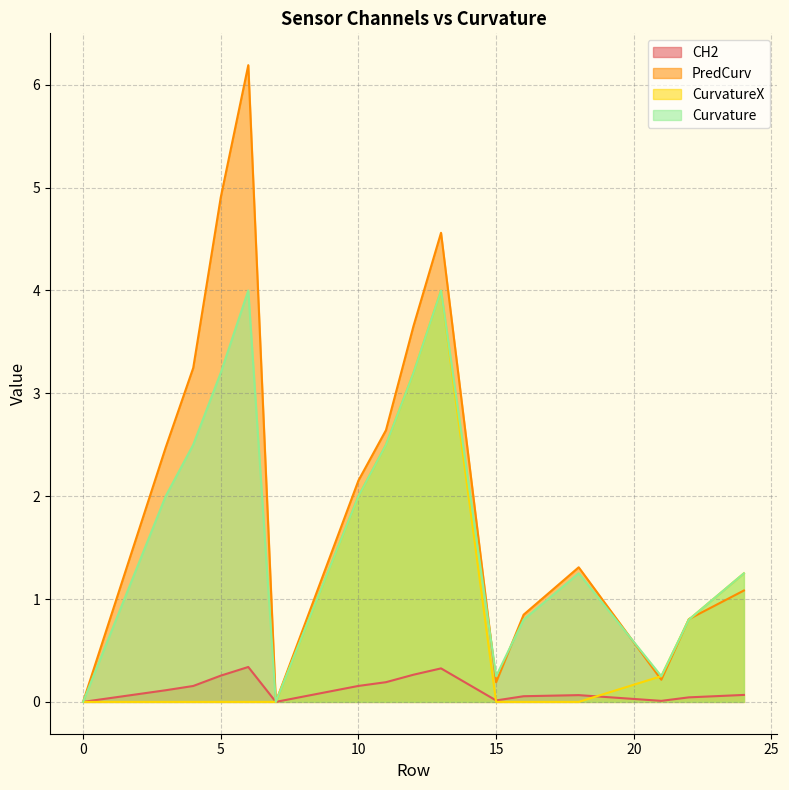

What is the value of the PredCurv point at the 12th from the left?

0.8